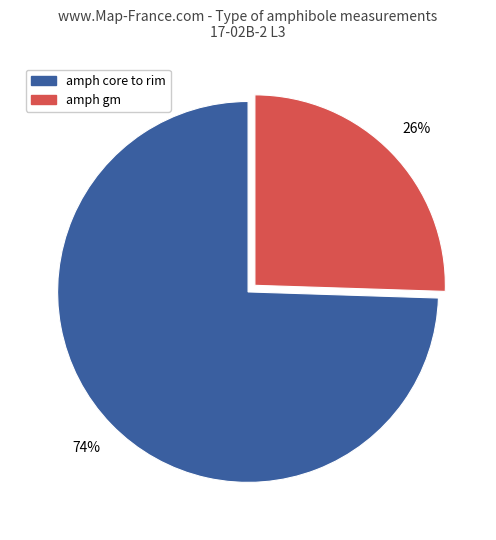

To the nearest percent, what is the average slice percentage?

50%